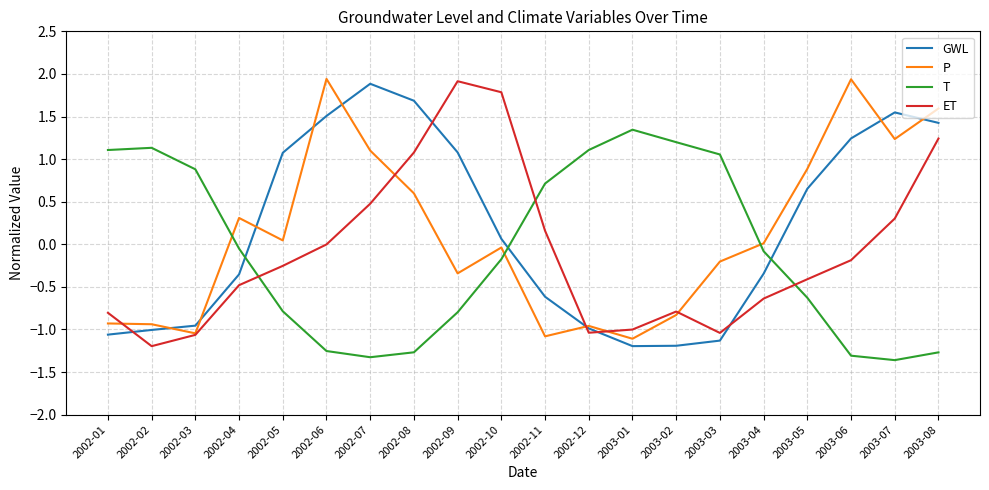

Does the chart display data point markers on the line(s)?

No